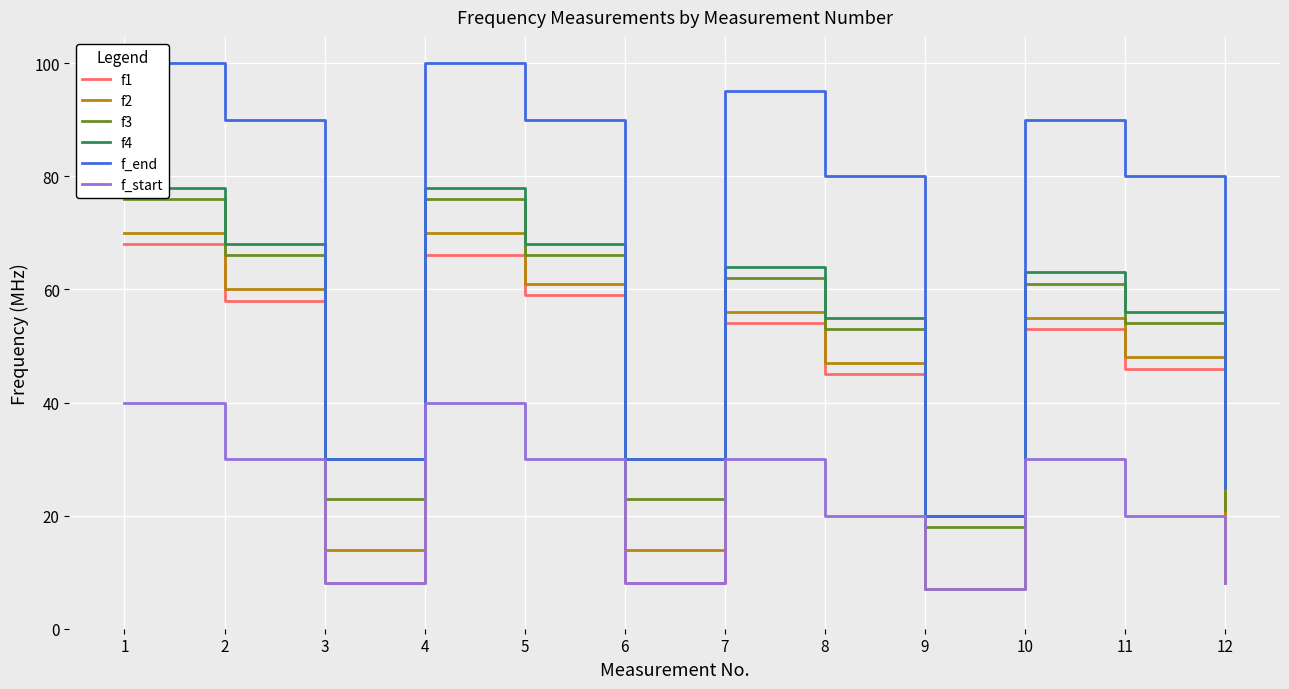

Reading right to left, transcribe all the data shown in this chart.

f1: 8	46	53	7	45	54	8	59	66	8	58	68
f2: 10	48	55	7	47	56	14	61	70	14	60	70
f3: 21	54	61	18	53	62	23	66	76	23	66	76
f4: 25	56	63	20	55	64	30	68	78	30	68	78
f_end: 25	80	90	20	80	95	30	90	100	30	90	100
f_start: 8	20	30	7	20	30	8	30	40	8	30	40